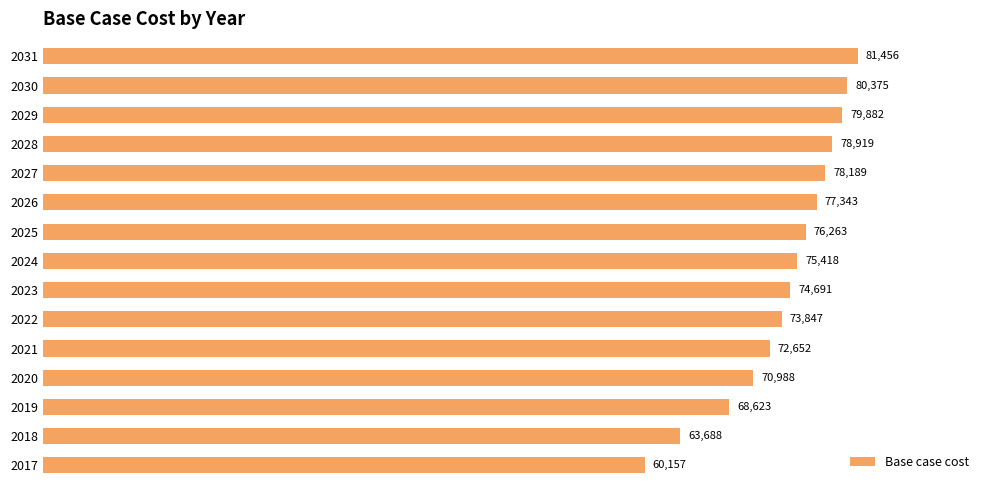

The value at 2025 is 76262.8. True or false?

True